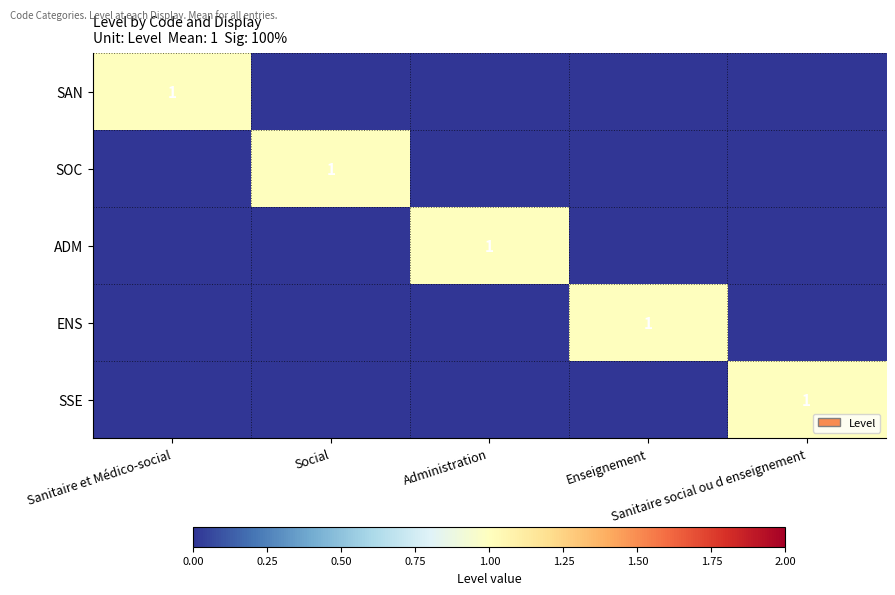

What is the approximate value of ENS at Enseignement?

1